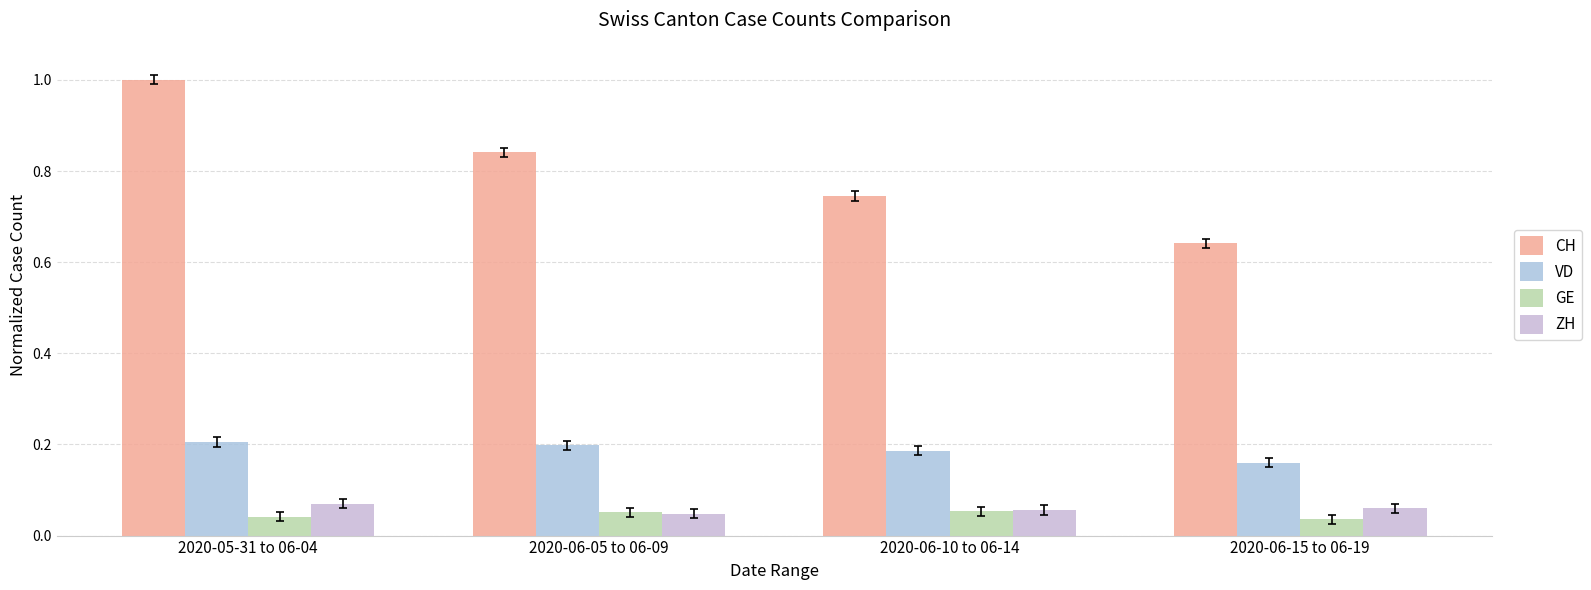

The value of GE at 2020-06-05 to 06-09 is 0.0. True or false?

False